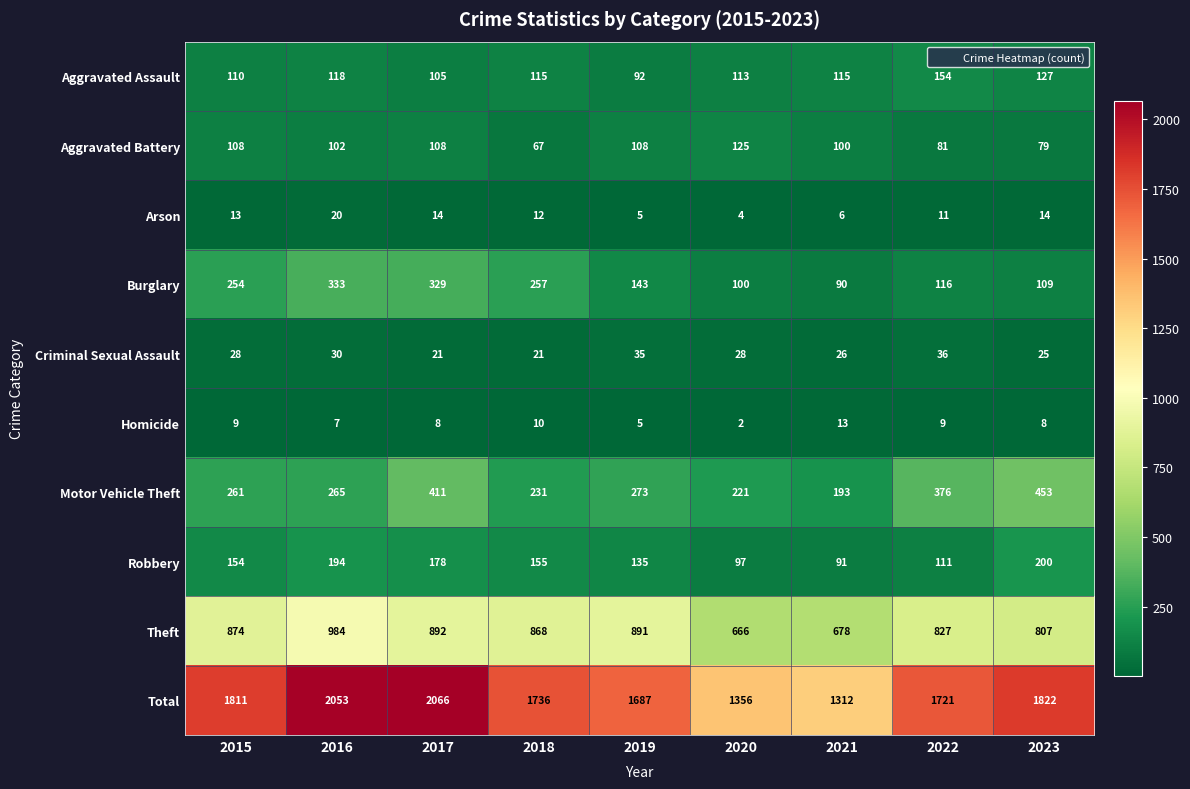

Which series has the largest total across all categories?

Total